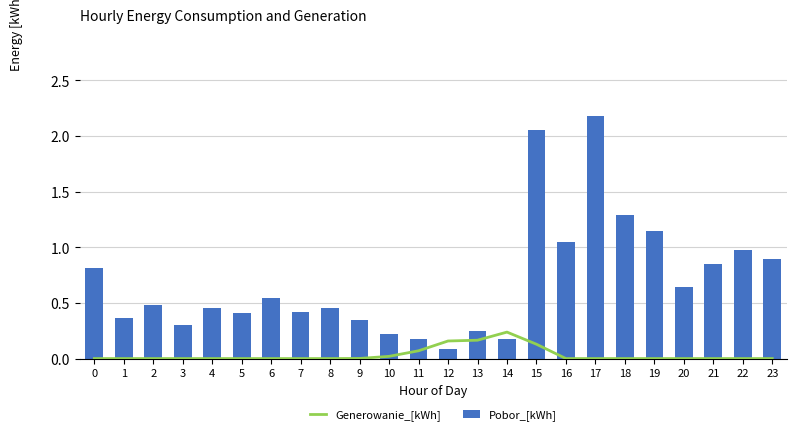

Which series has the largest range (max minus min)?

Pobor_[kWh]